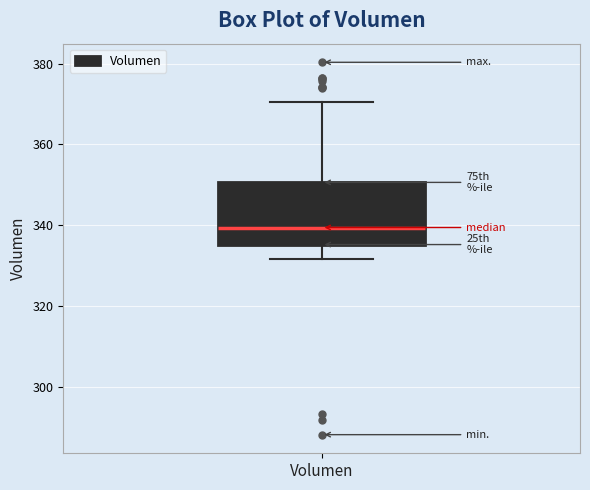

Transcribe this box plot: give where the median line is, the range the box spans, and where the two whiskers end, as read against the y-axis. The values are not printed on the chart, so give them approximately, as read against the axis.

median 340, box 336 to 350, whiskers 332 to 370